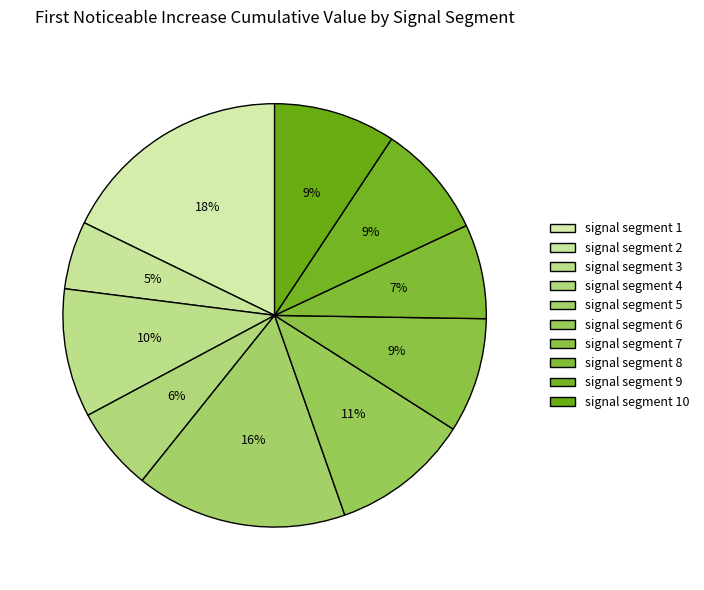

How many slices are in this pie chart?

10